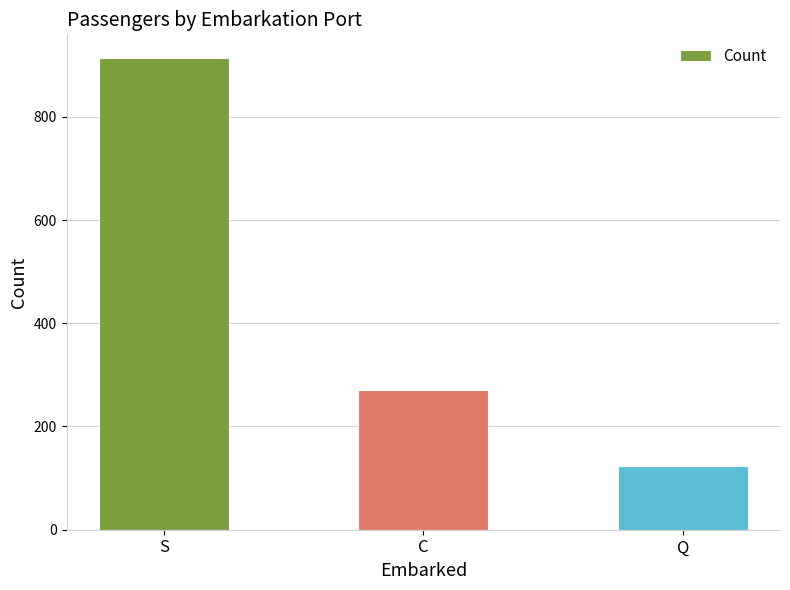

Reading left to right, list all the values displayed in this chart.

S=914	C=270	Q=123